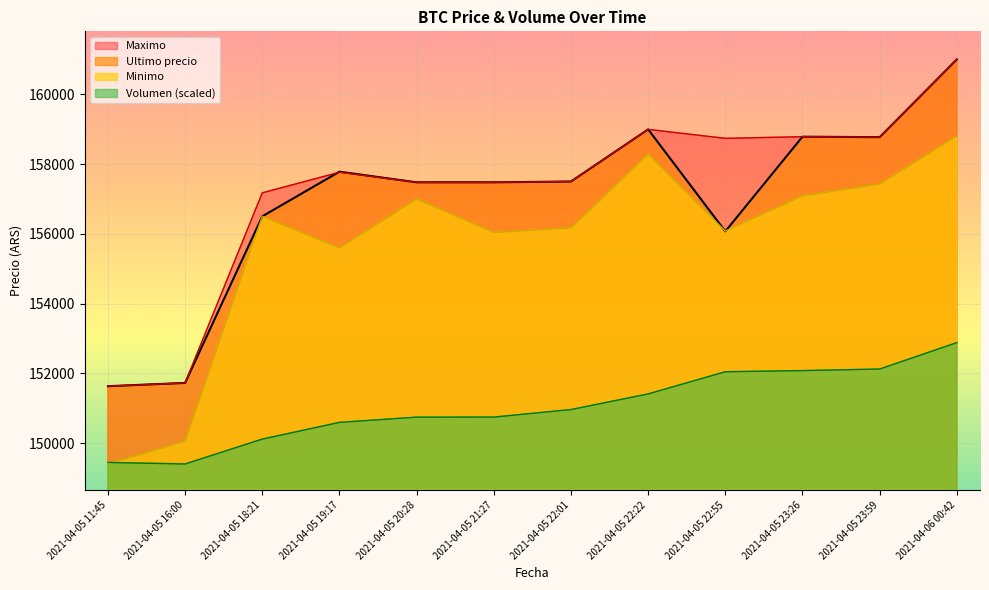

At which category does the chart reach its minimum across all series?

2021-04-05 11:45